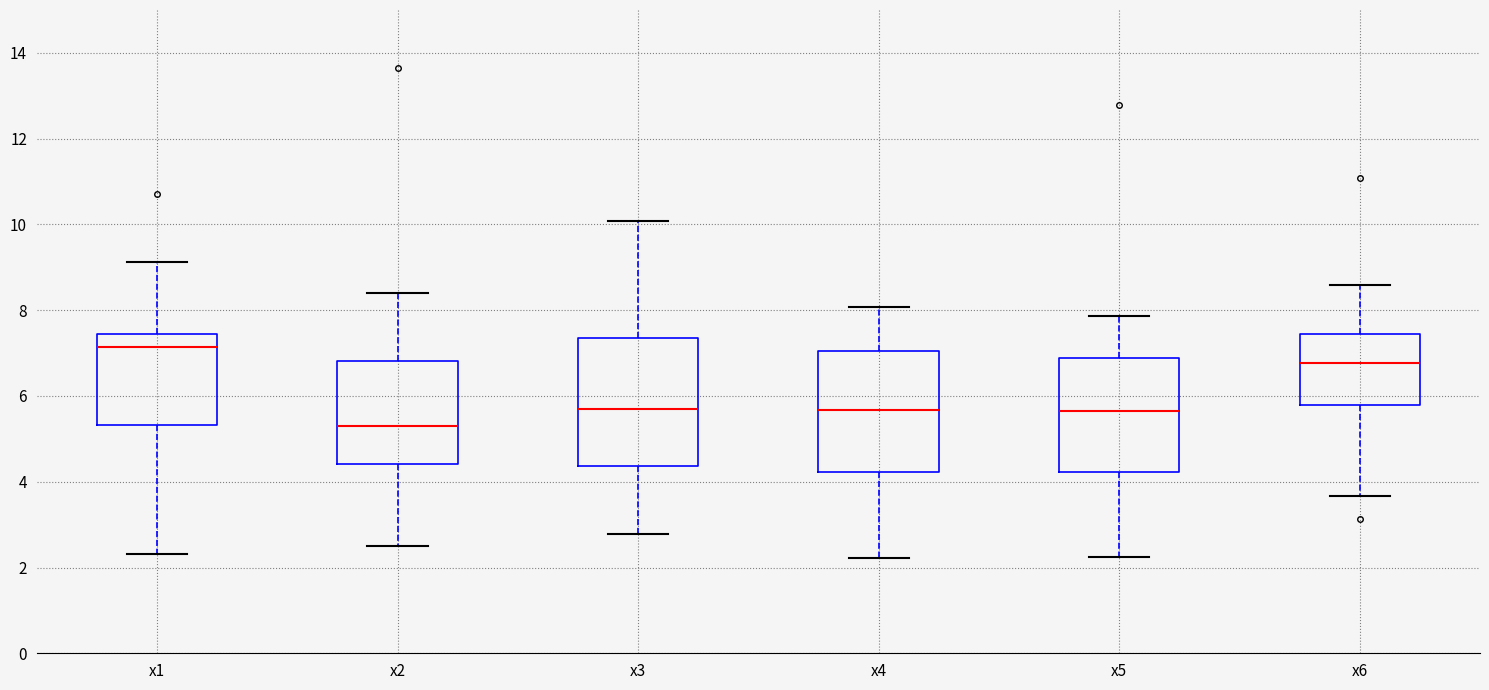

Where does the median line of the box for x5 sit on the y-axis? The values are not printed on the chart, so give them approximately, as read against the axis.

5.6